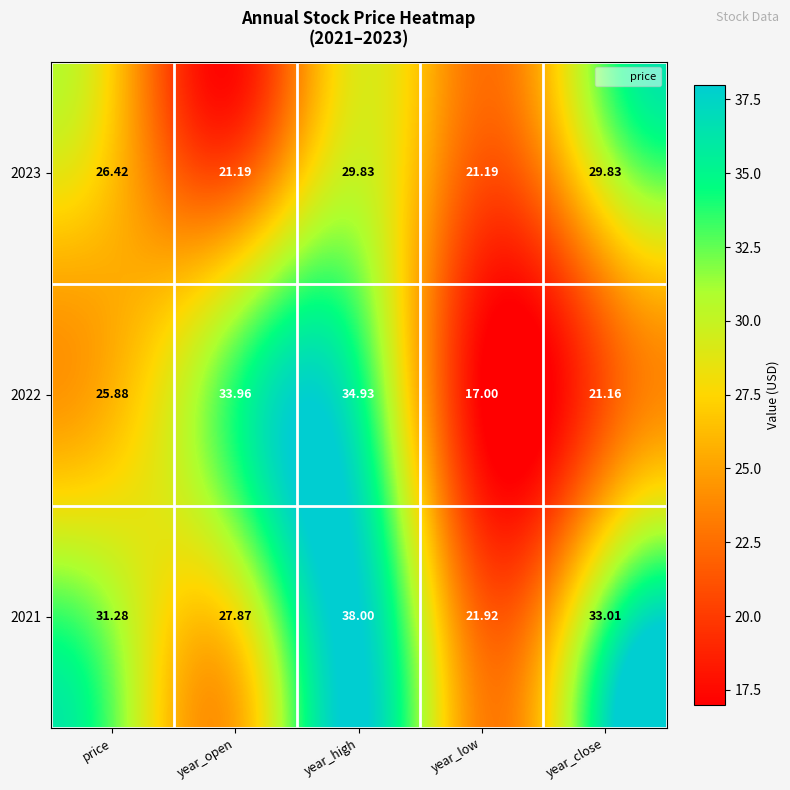

At which label does 2022 reach its peak?

year_high